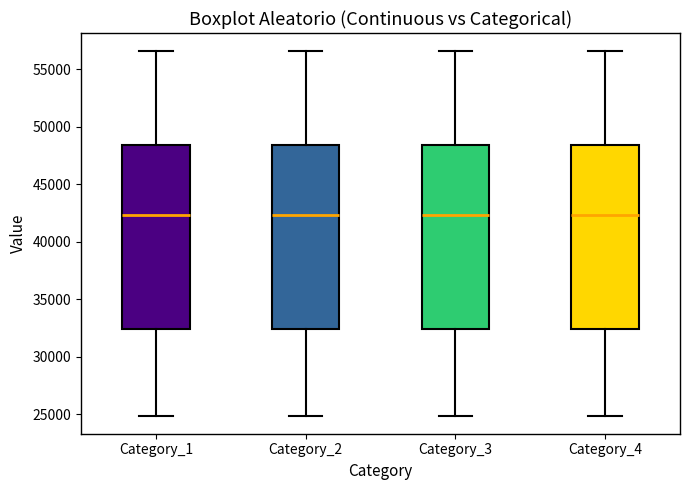

Reading left to right, transcribe this box plot: for each box, give where its median line is, the range the box spans, and where its two whiskers end, as read against the y-axis. The values are not printed on the chart, so give them approximately, as read against the axis.

Category_1: median 42500, box 32500 to 48500, whiskers 25000 to 56500
Category_2: median 42500, box 32500 to 48500, whiskers 25000 to 56500
Category_3: median 42500, box 32500 to 48500, whiskers 25000 to 56500
Category_4: median 42500, box 32500 to 48500, whiskers 25000 to 56500